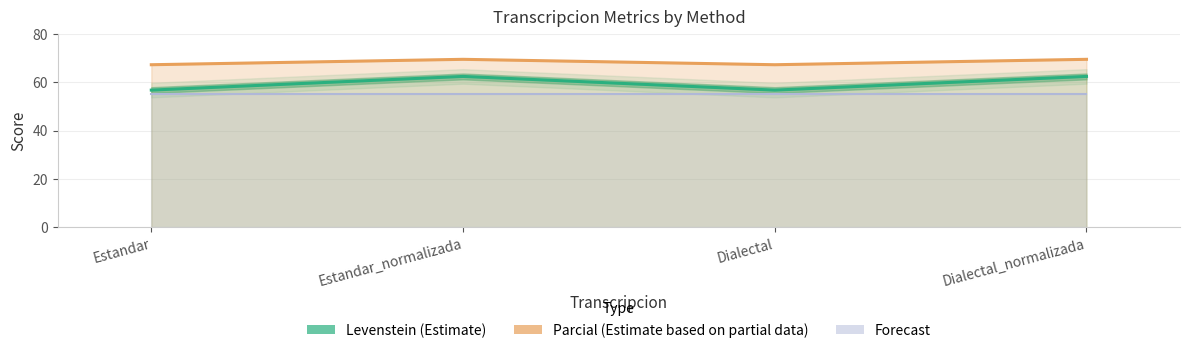

True or false: Parcial (Estimate based on partial data) and Forecast intersect in this chart.

False